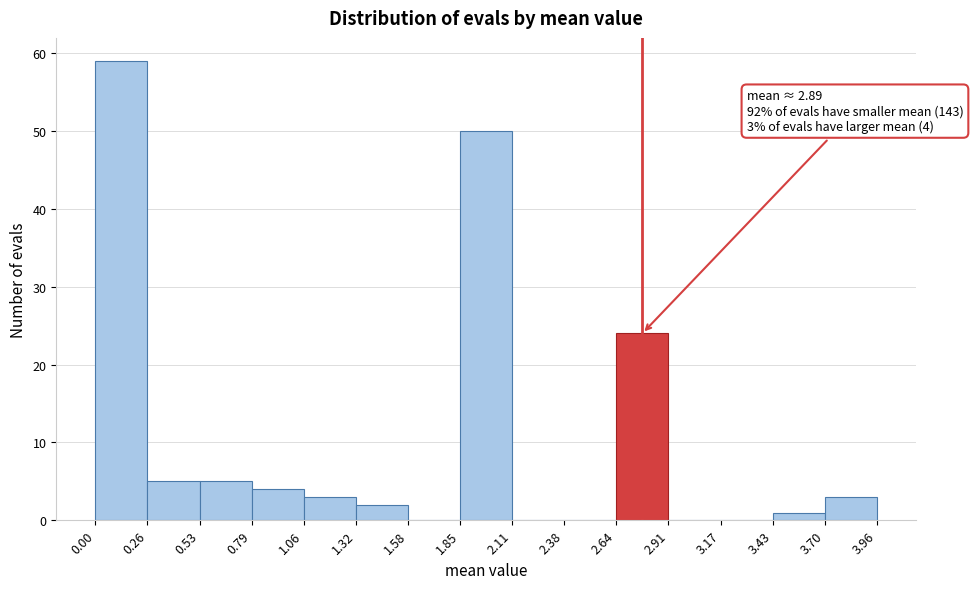

Which range on the x-axis has the tallest bar?

0.00 to 0.26